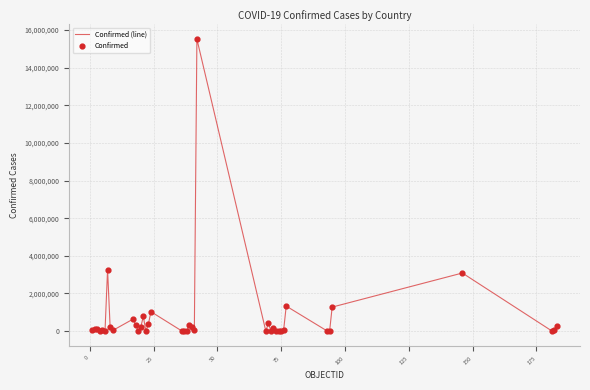

Is this an area chart (filled region under the line)?

No